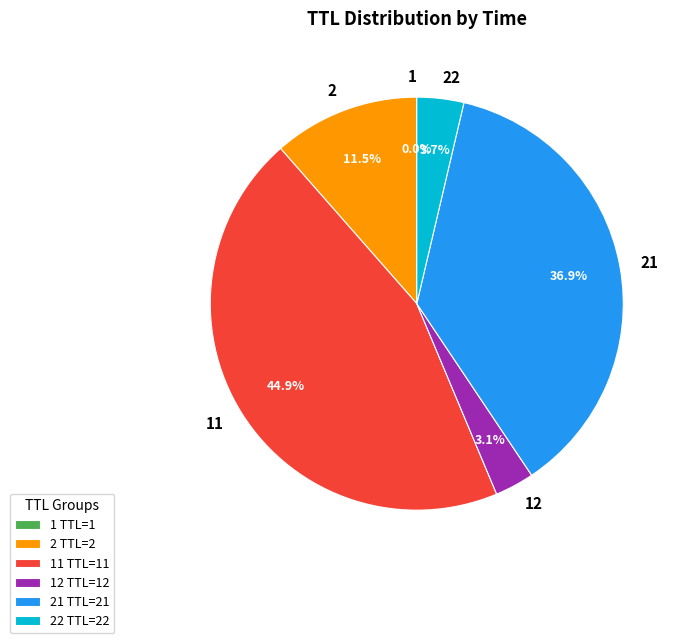

How much of the chart is everything except 2?

88.5%